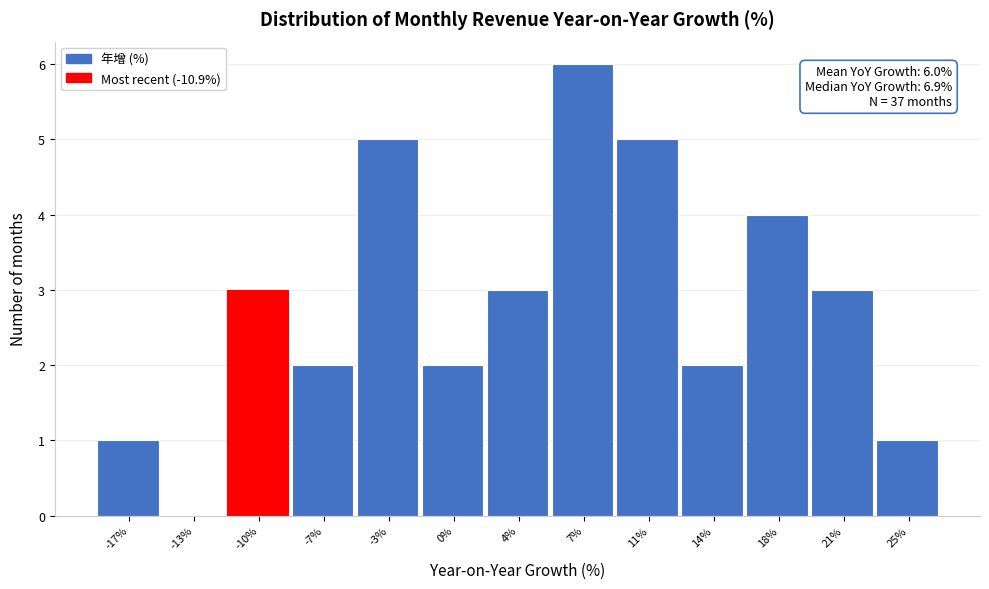

Over which range of the x-axis is the bar tallest?

5.5 to 9.0